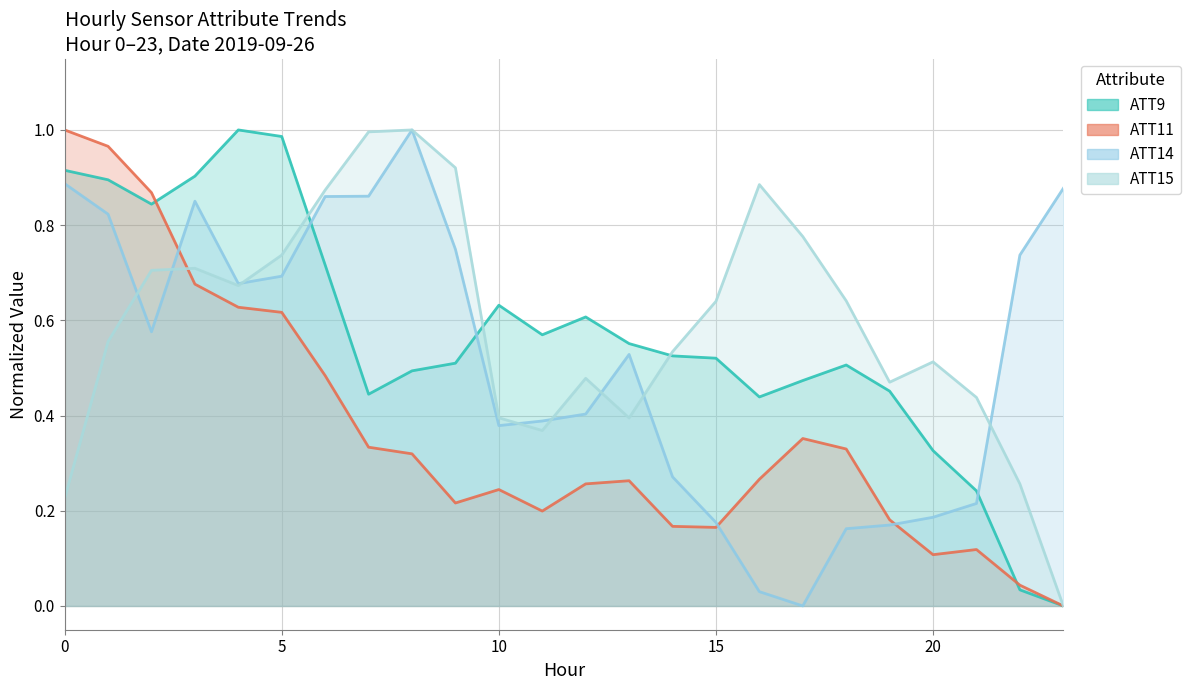

Read the ATT11 value at 10.

0.2